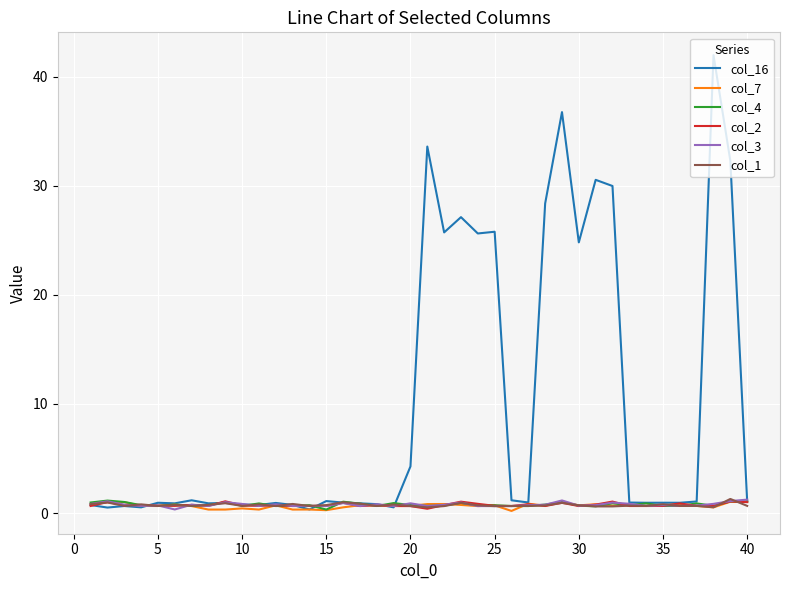

Which series has the largest total across all categories?

col_16